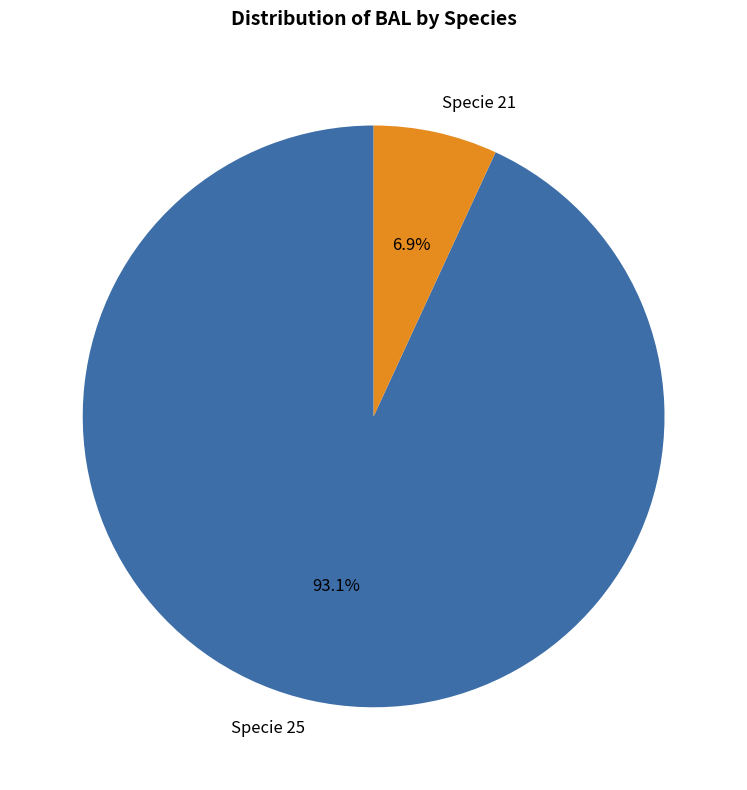

How many segments does this pie chart have?

2